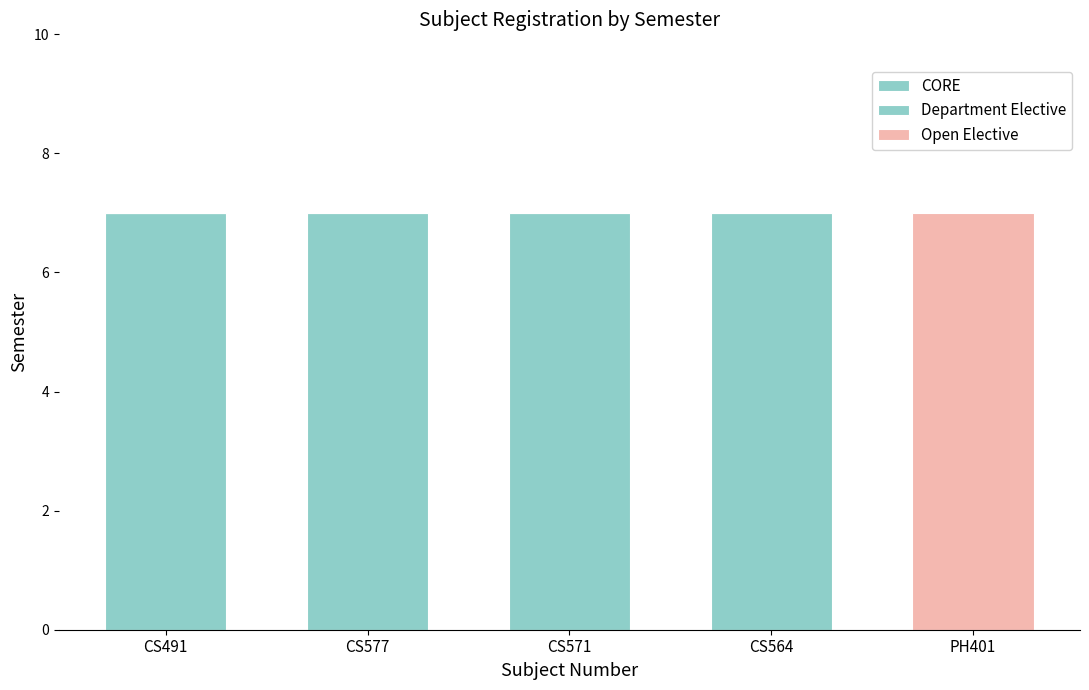

Count the number of data series in this chart.

3